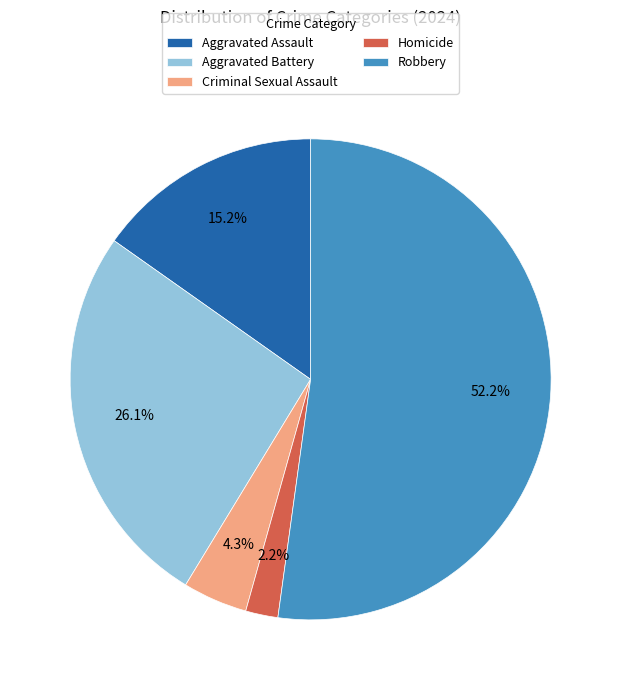

Approximately how many times larger is the value at Aggravated Assault compared to Criminal Sexual Assault?

3.5